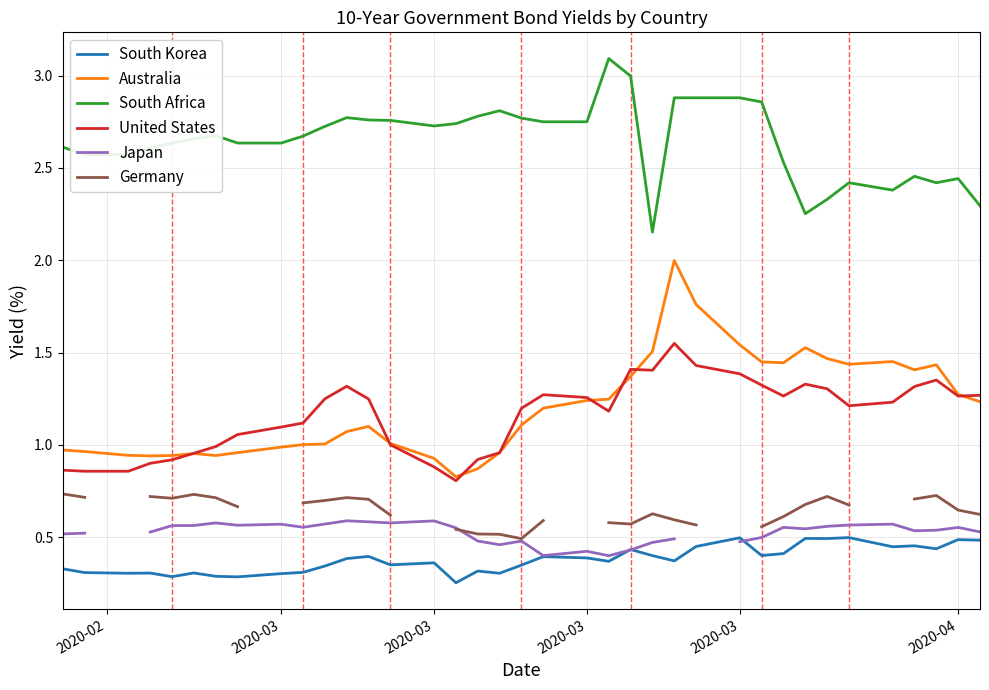

What is the minimum value shown in the chart?

0.3